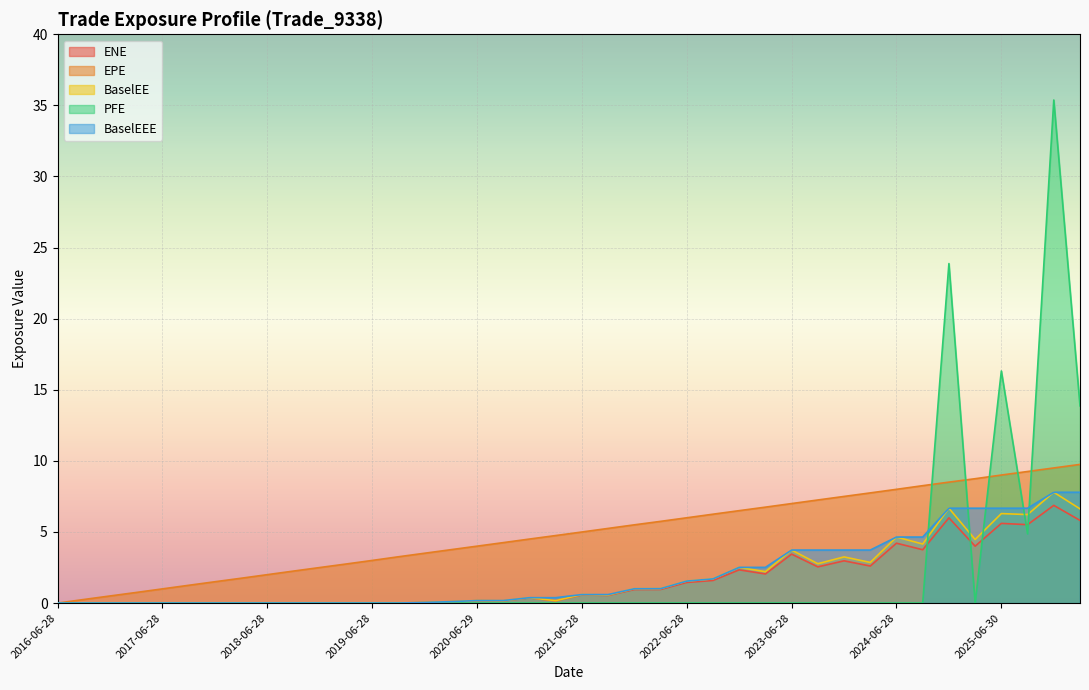

What is the label of the 19th point from the left?

2020-12-29